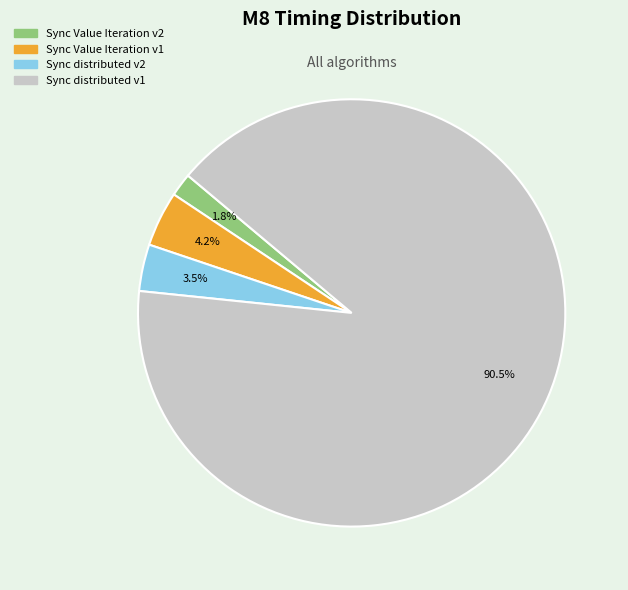

To the nearest percent, what is the difference between the largest and smallest slice percentages?

89%